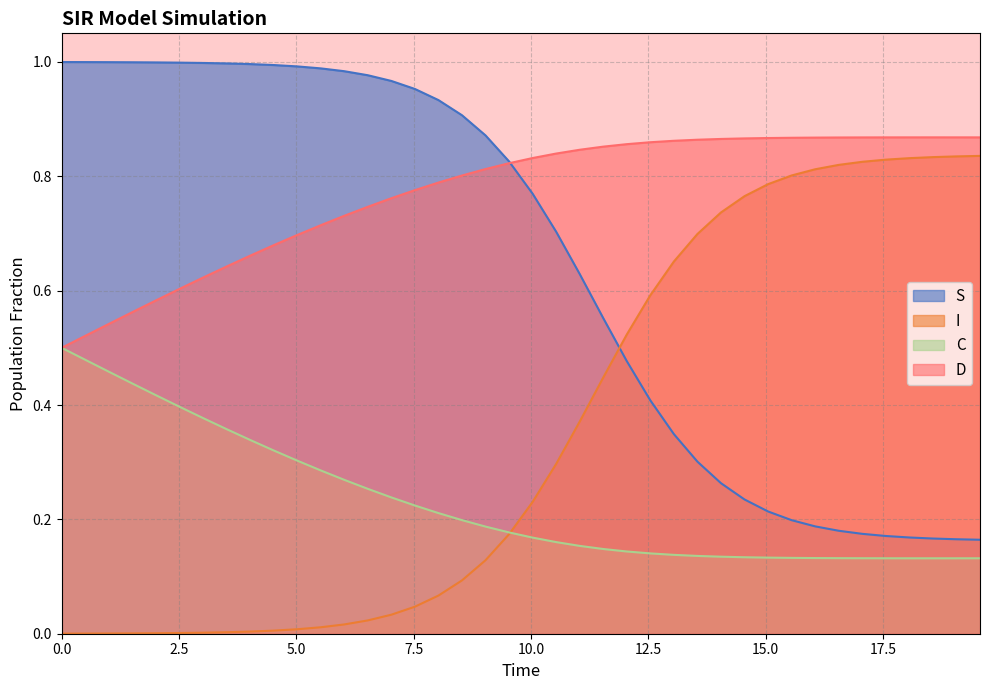

Which series has the largest total across all categories?

D